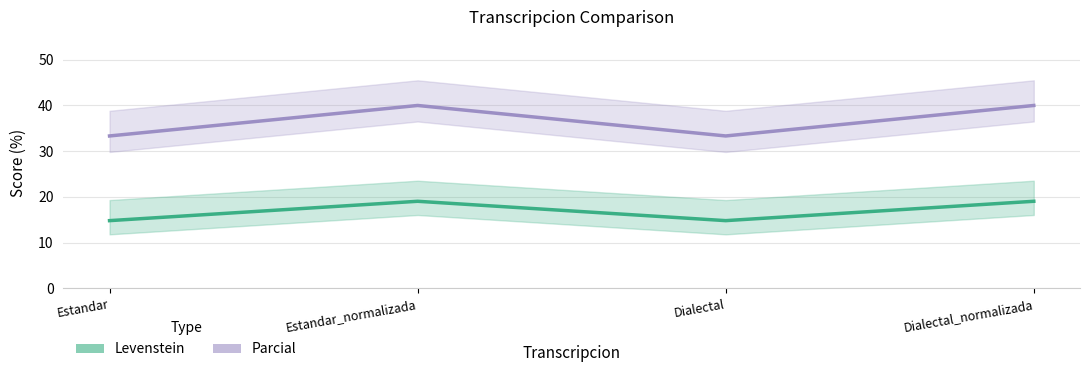

What is the sum of the Parcial values at Estandar_normalizada and Estandar?

73.3